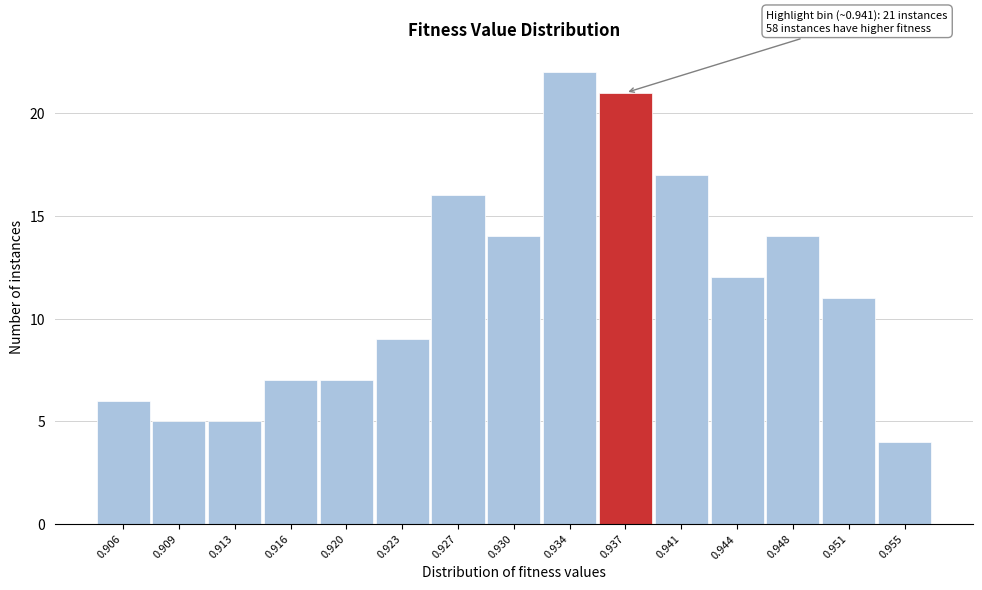

Reading left to right, list all the values displayed in this chart.

6	5	5	7	7	9	16	14	22	21	17	12	14	11	4